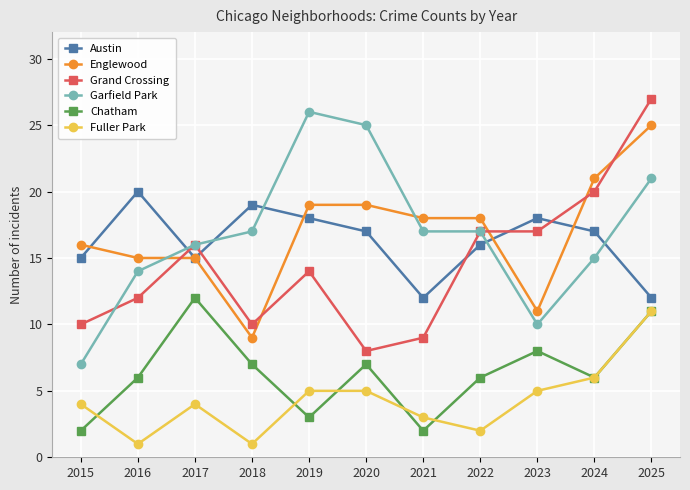

True or false: Fuller Park has a value of 7 at 2015.

False